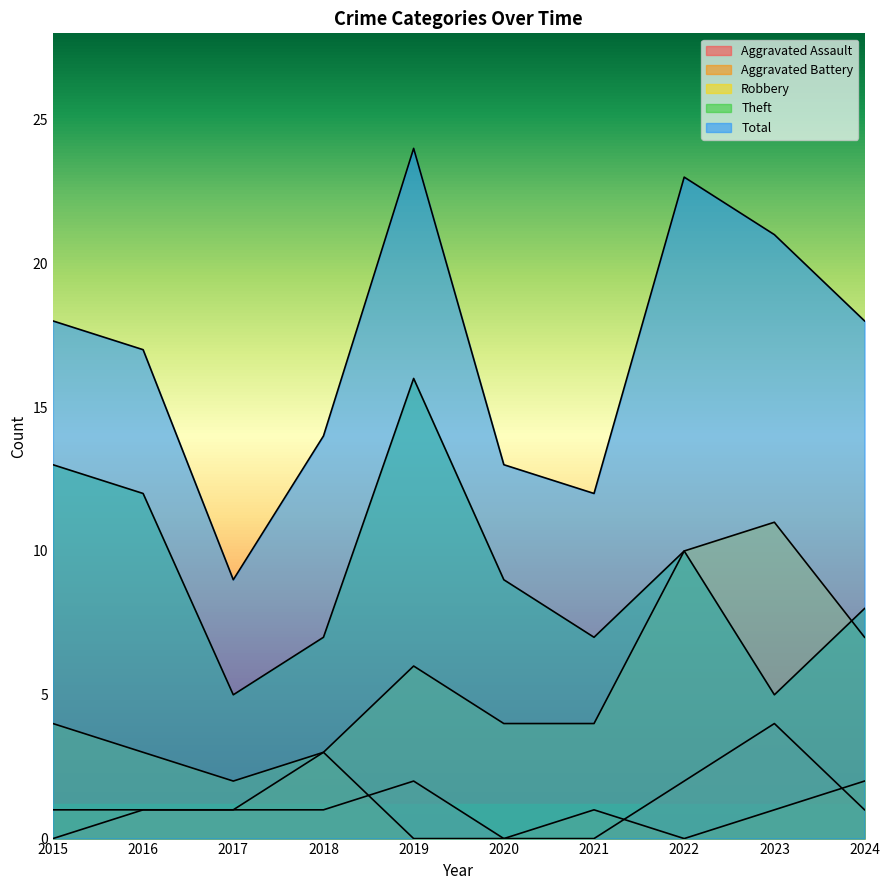

True or false: Total and Robbery cross at least once.

False